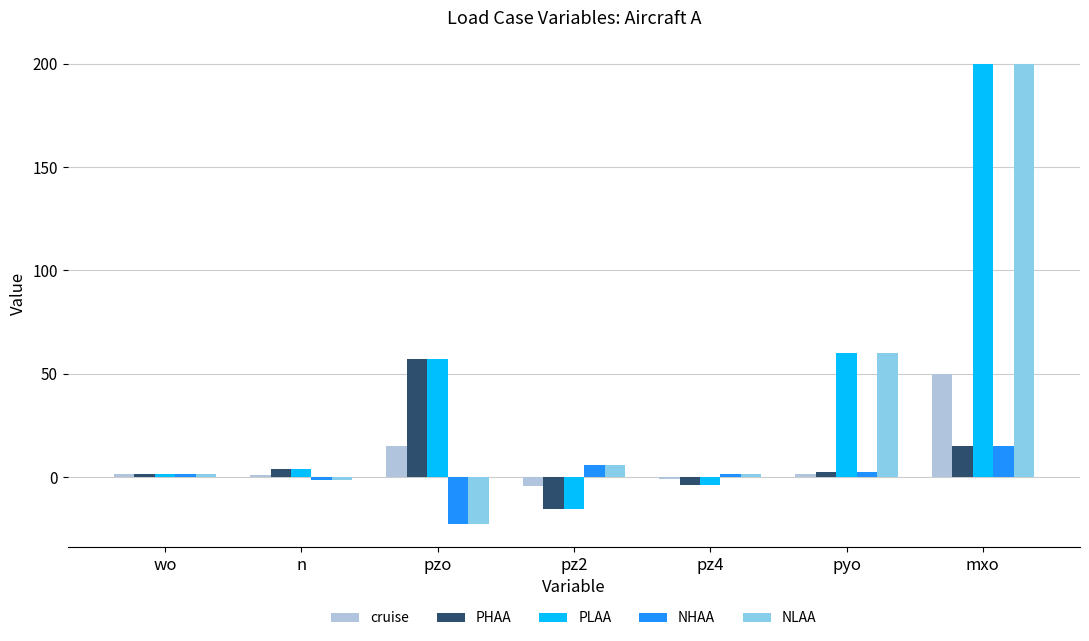

How many bars are there in total?

35